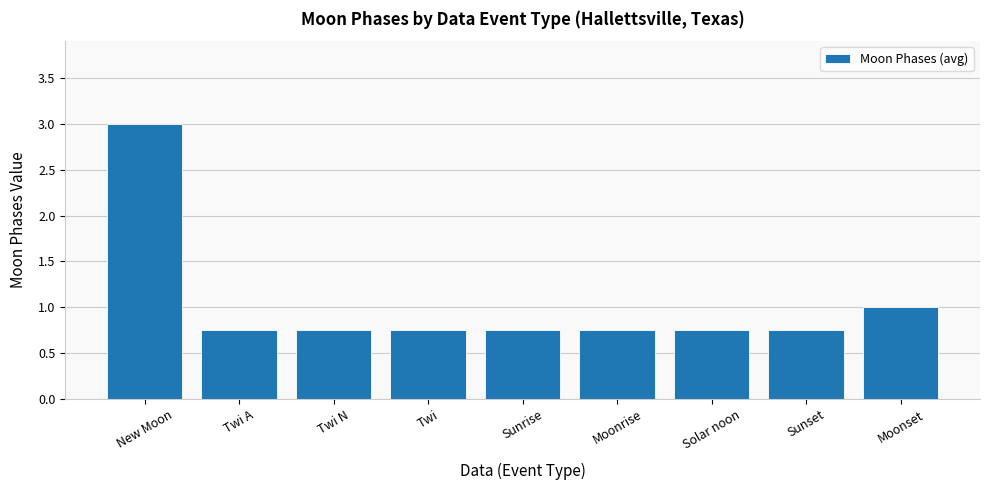

What is the sum of the values at Twi and Twi N?

1.5